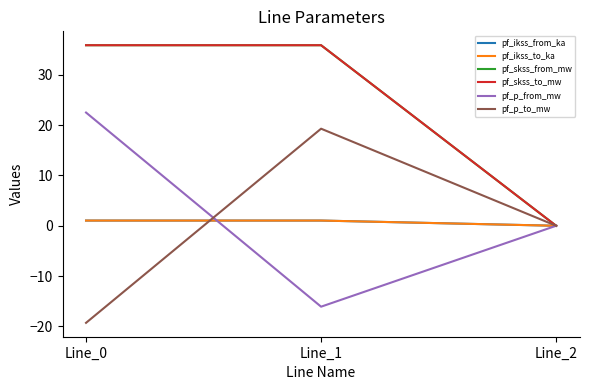

True or false: pf_ikss_from_ka has a value of 0.7 at Line_1.

False